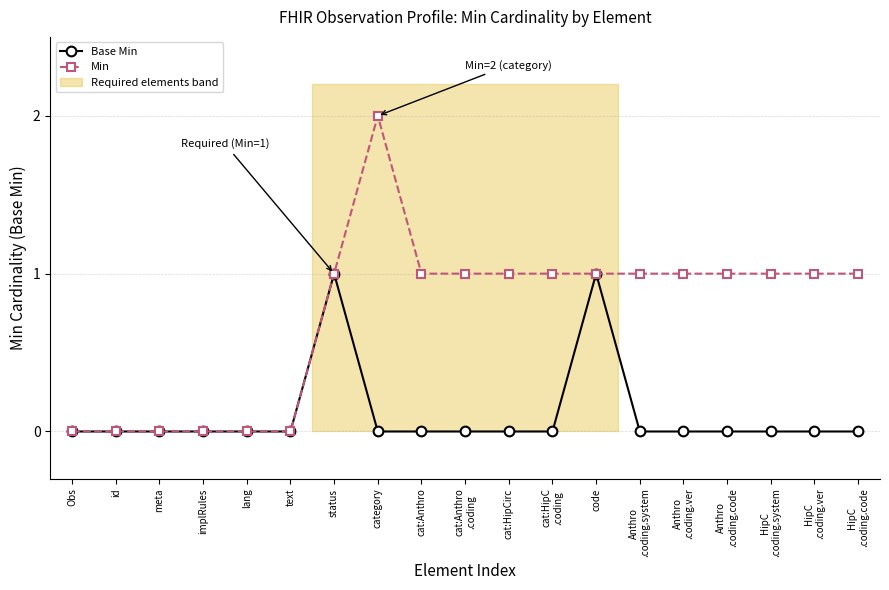

List the series in order of their peak value, highest first.

Min, Base Min